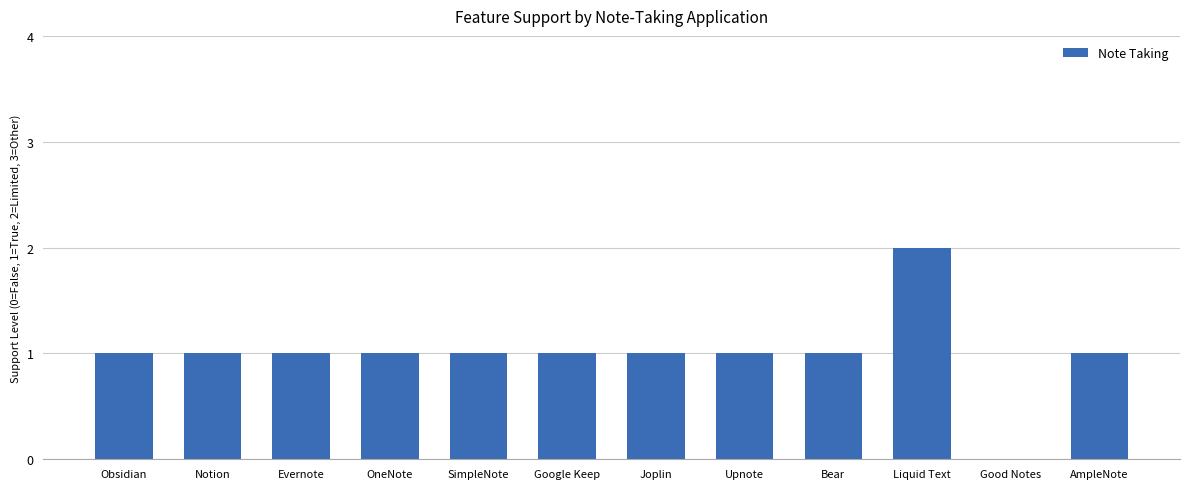

Is it true that the value at Google Keep is 1?

True